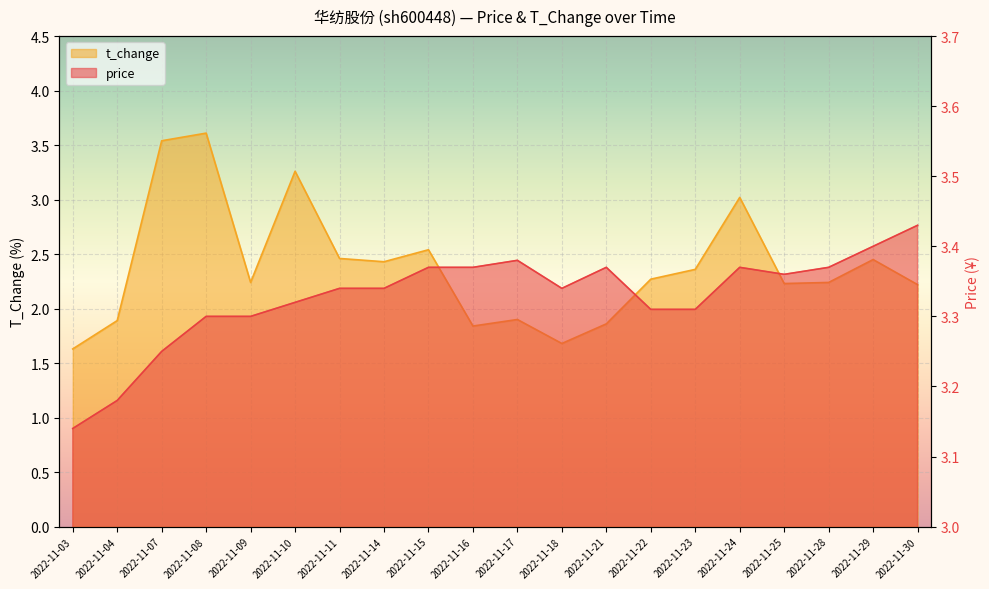

Count the price values in the range 3 to 4.

20